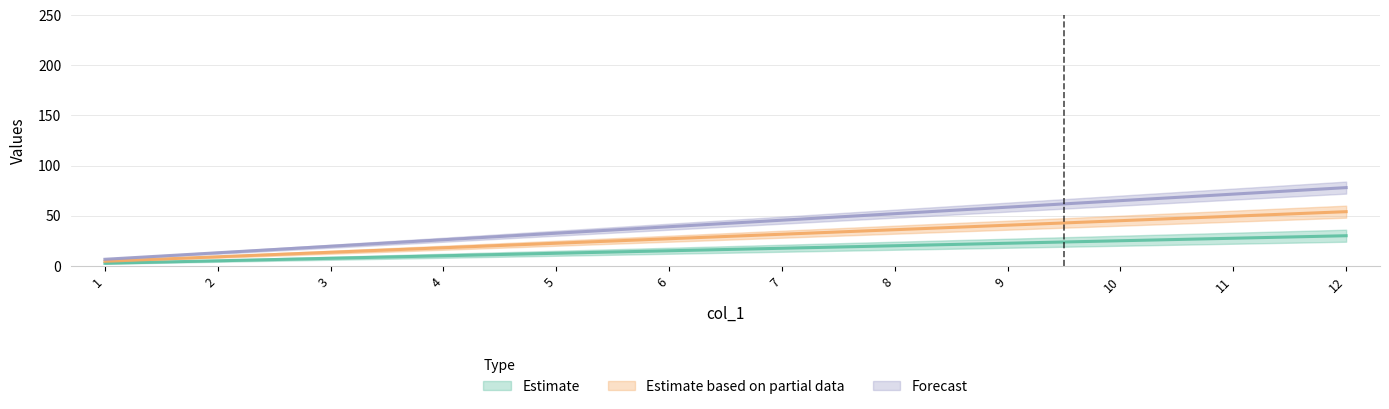

Is it true that col_3 equals 36.0 at 8?

True